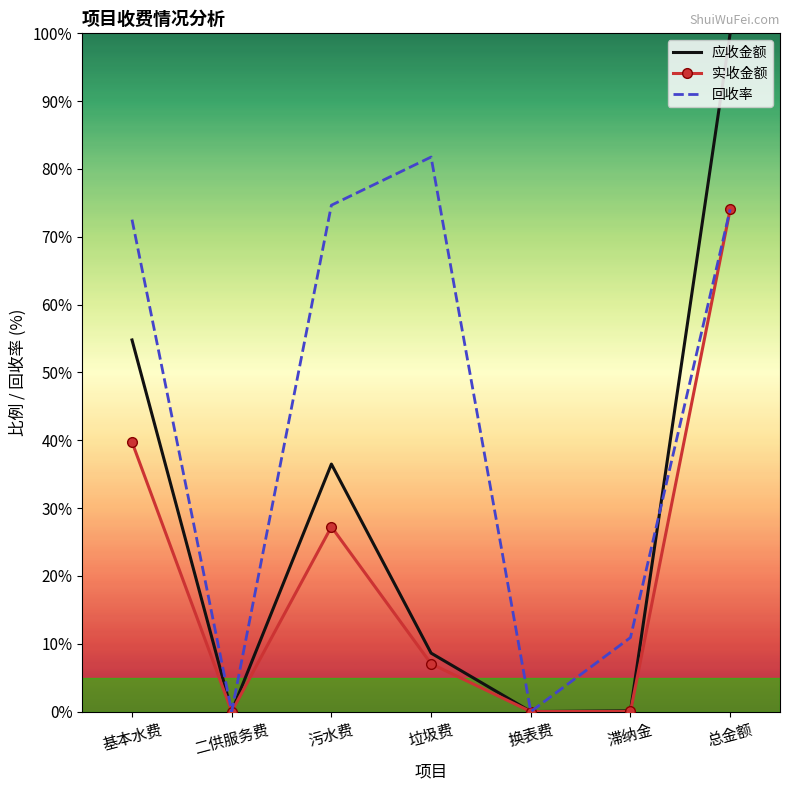

At how many categories does at least one series exceed 73?

3